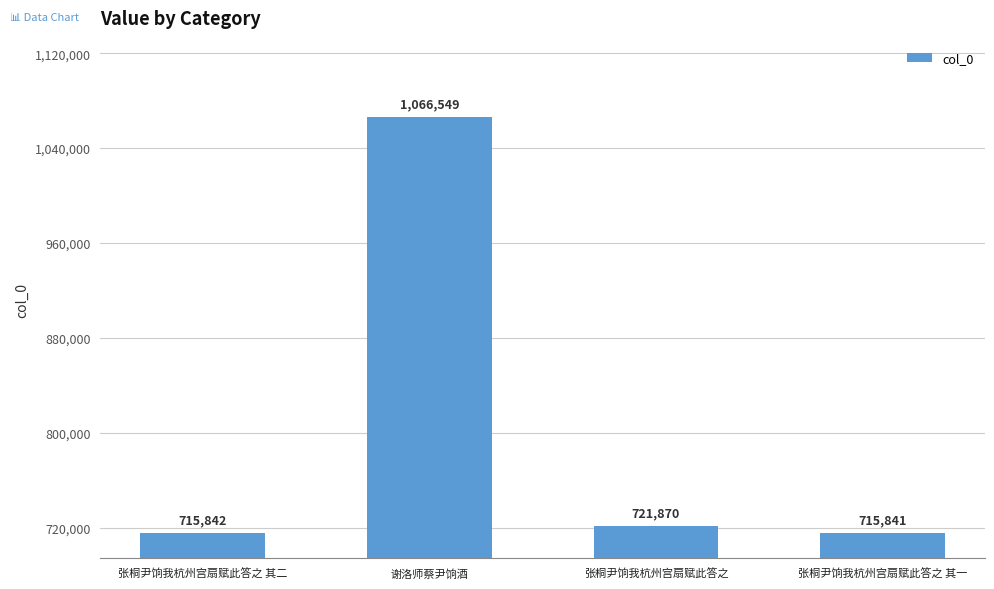

What is the difference between the maximum and second lowest values?

350707